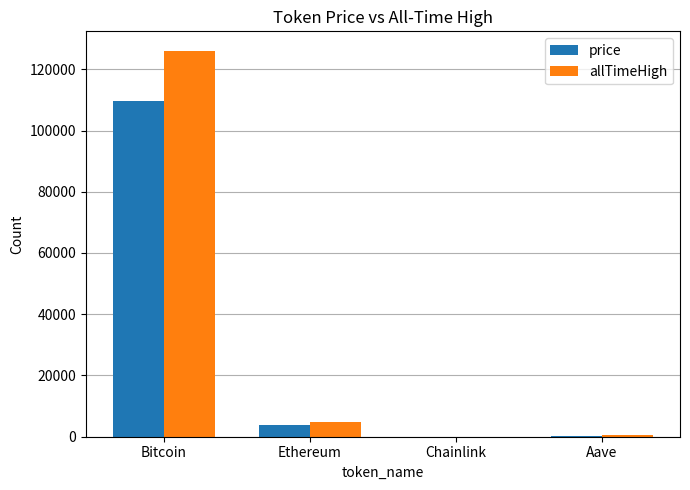

What is the total value across all series at Aave?

884.5